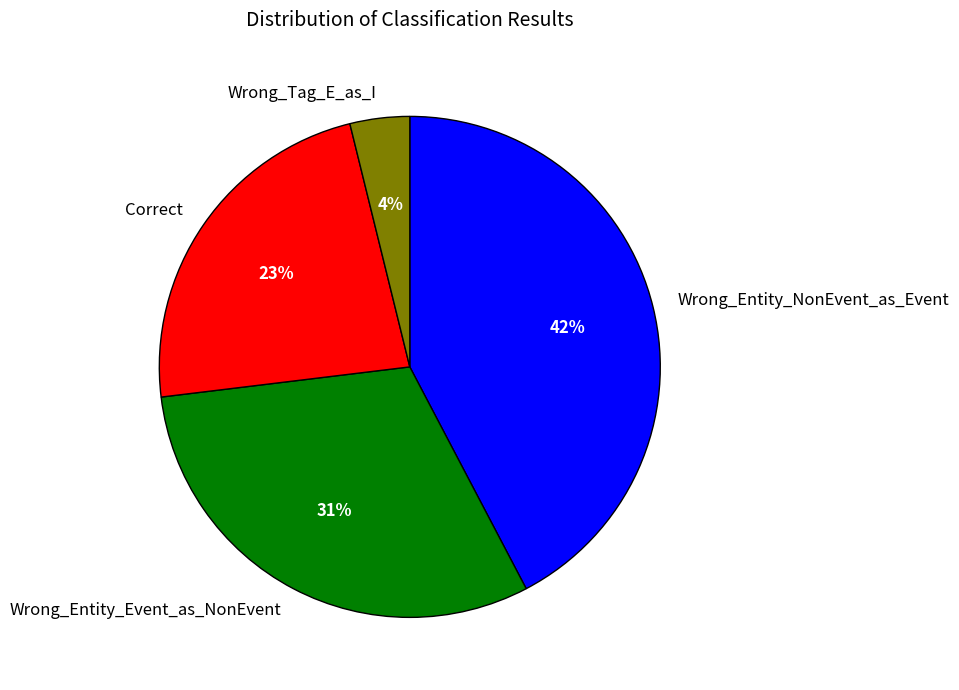

To the nearest percent, what percentage of the pie is Wrong_Entity_NonEvent_as_Event?

42%